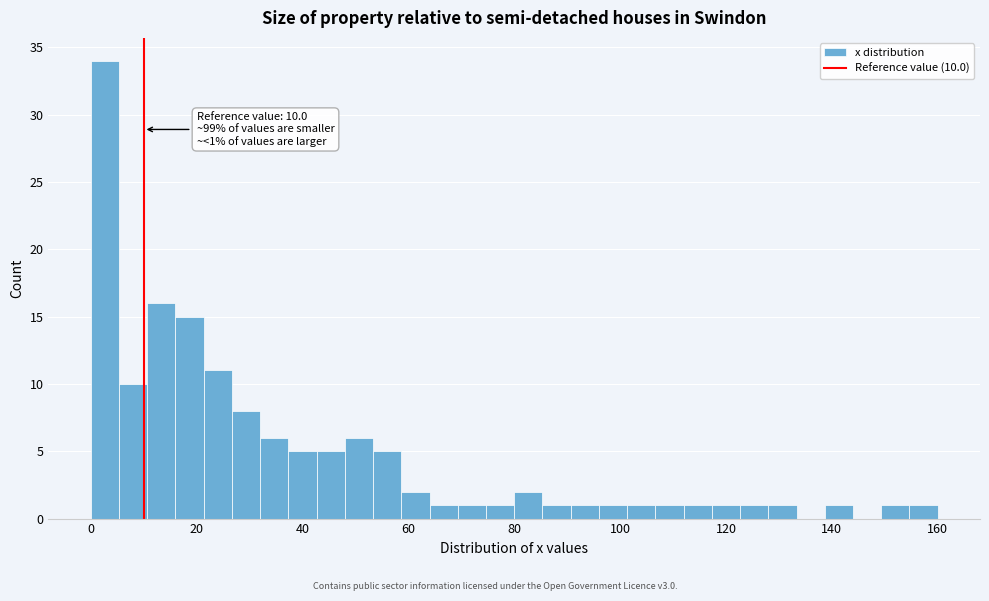

Around what value on the x-axis is the tallest bar? Give the approximate position of its centre, as read against the axis.

2